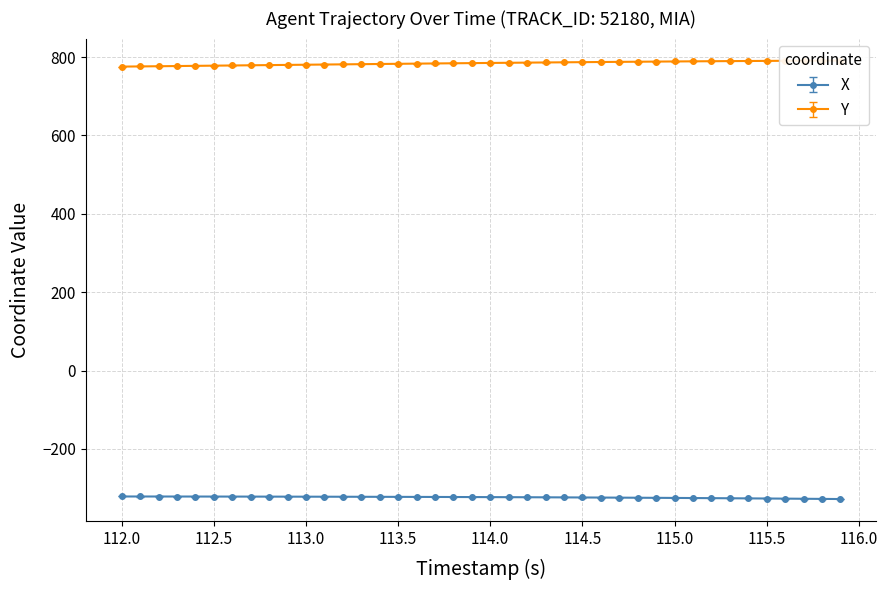

Where does the Y series first go above 785?

114.0